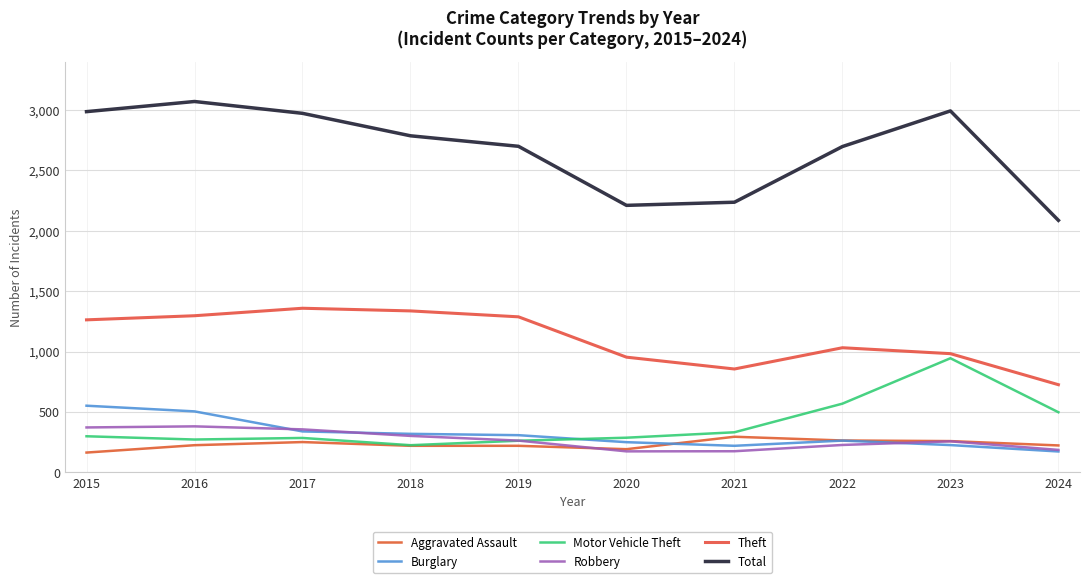

Is it true that Robbery equals 79 at 2022?

False